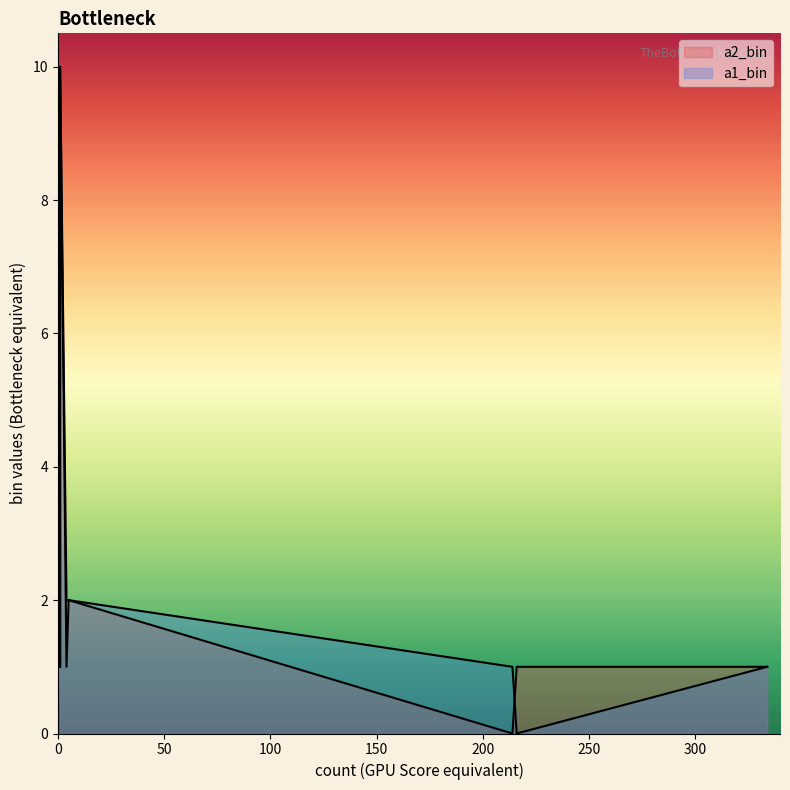

At how many categories does at least one series exceed 6?

2